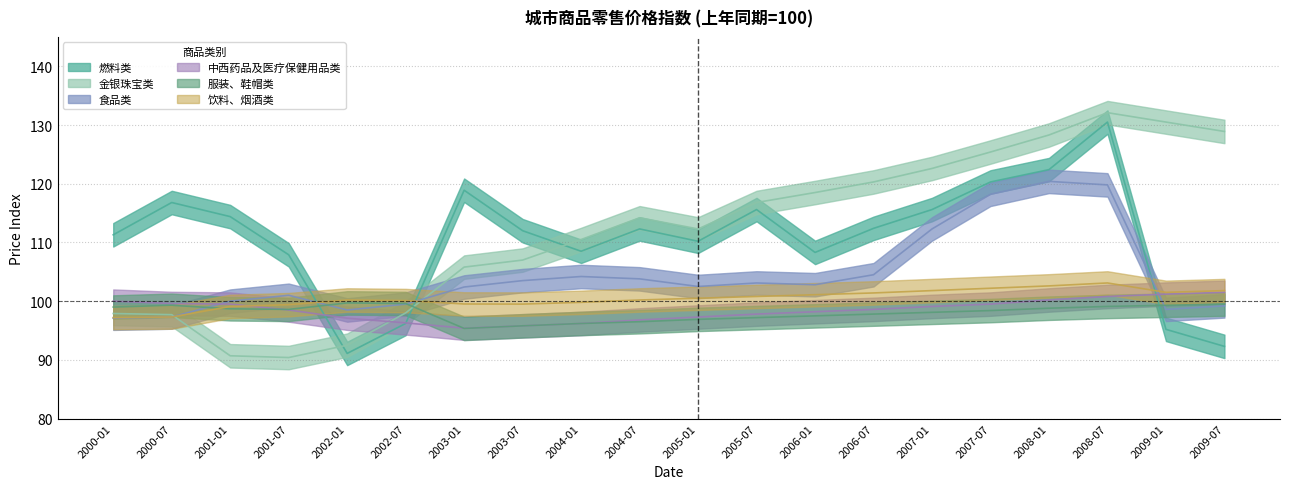

Which series ends up on top after the final intersection of 饮料、烟酒类 and 金银珠宝类?

金银珠宝类